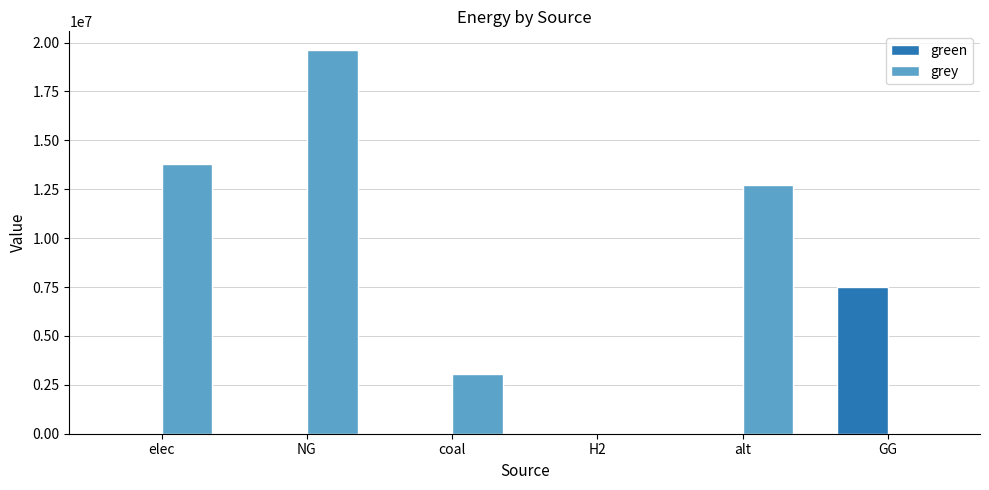

What is the total value across all series at NG?

19596197.7